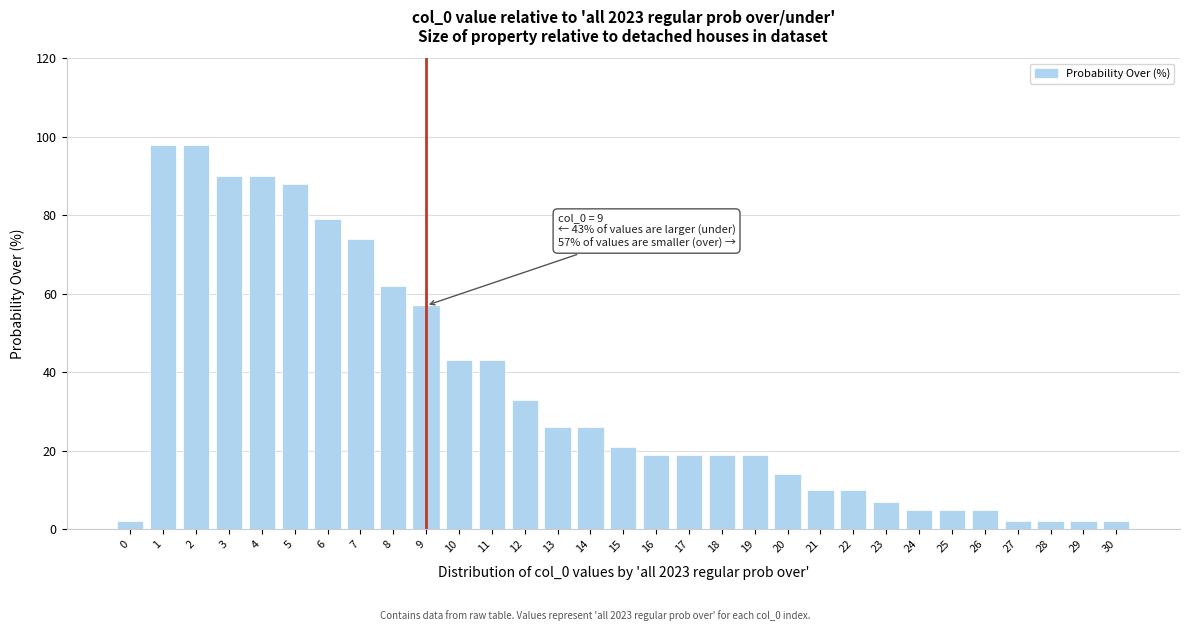

Which has a higher value, 12 or 17?

12